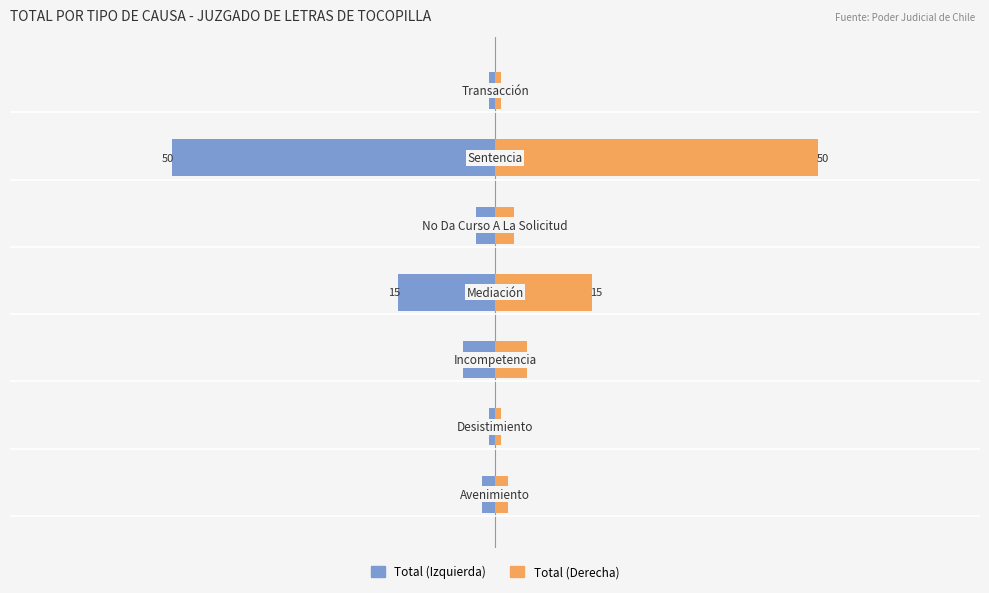

How many values in the Total (Izquierda) series are below -3?

3